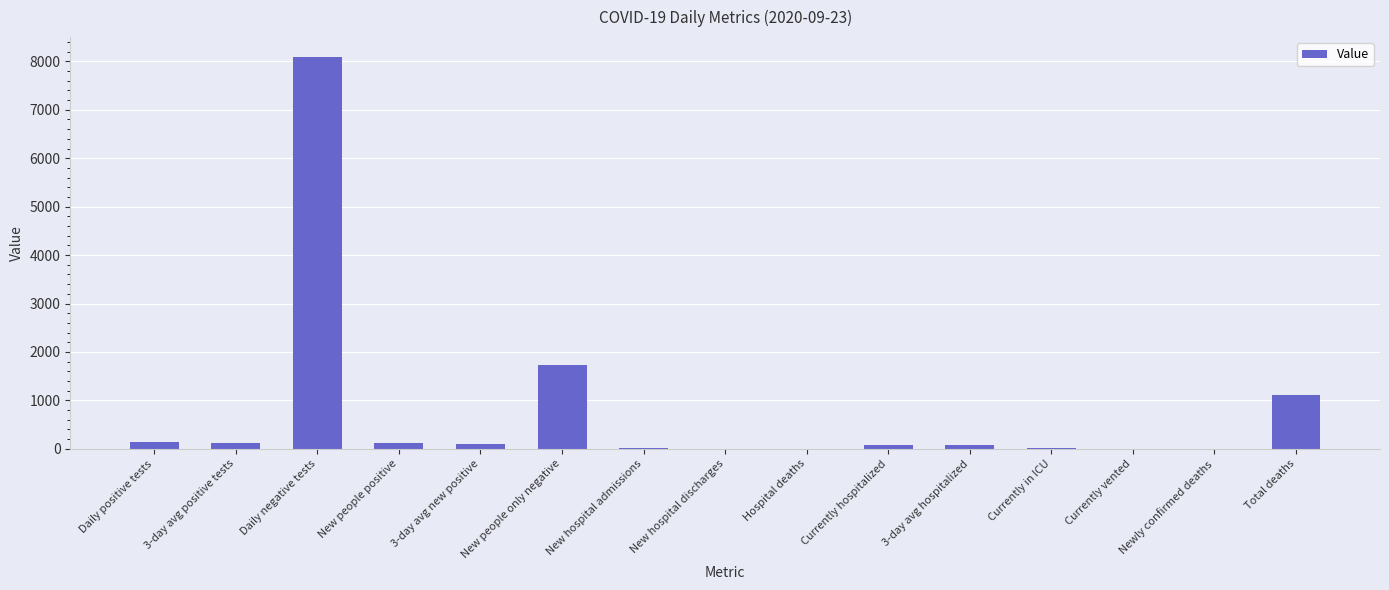

Where is the data nearest to the value 4049?

New people only negative